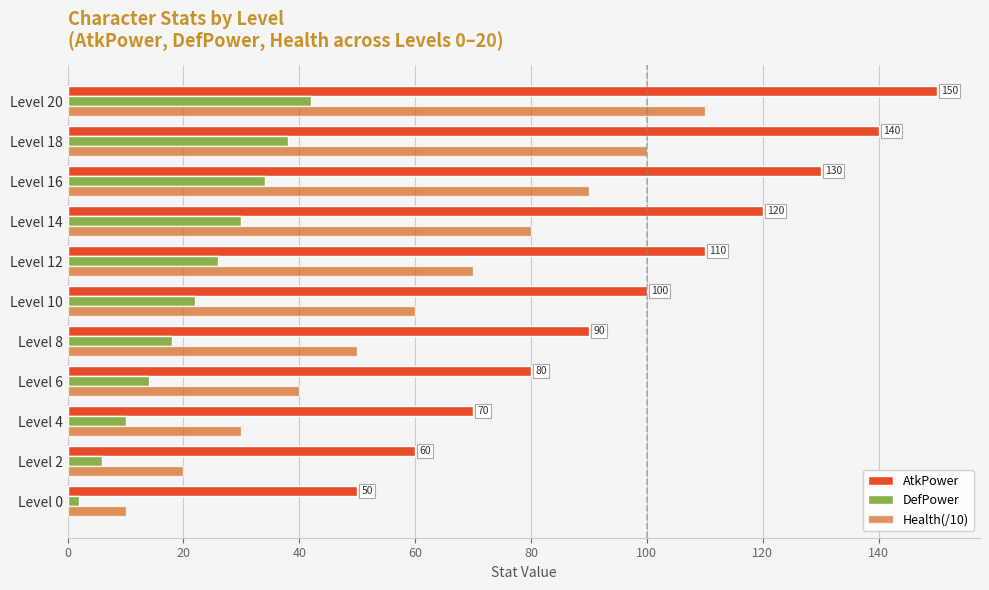

What position from the right is 20?

10